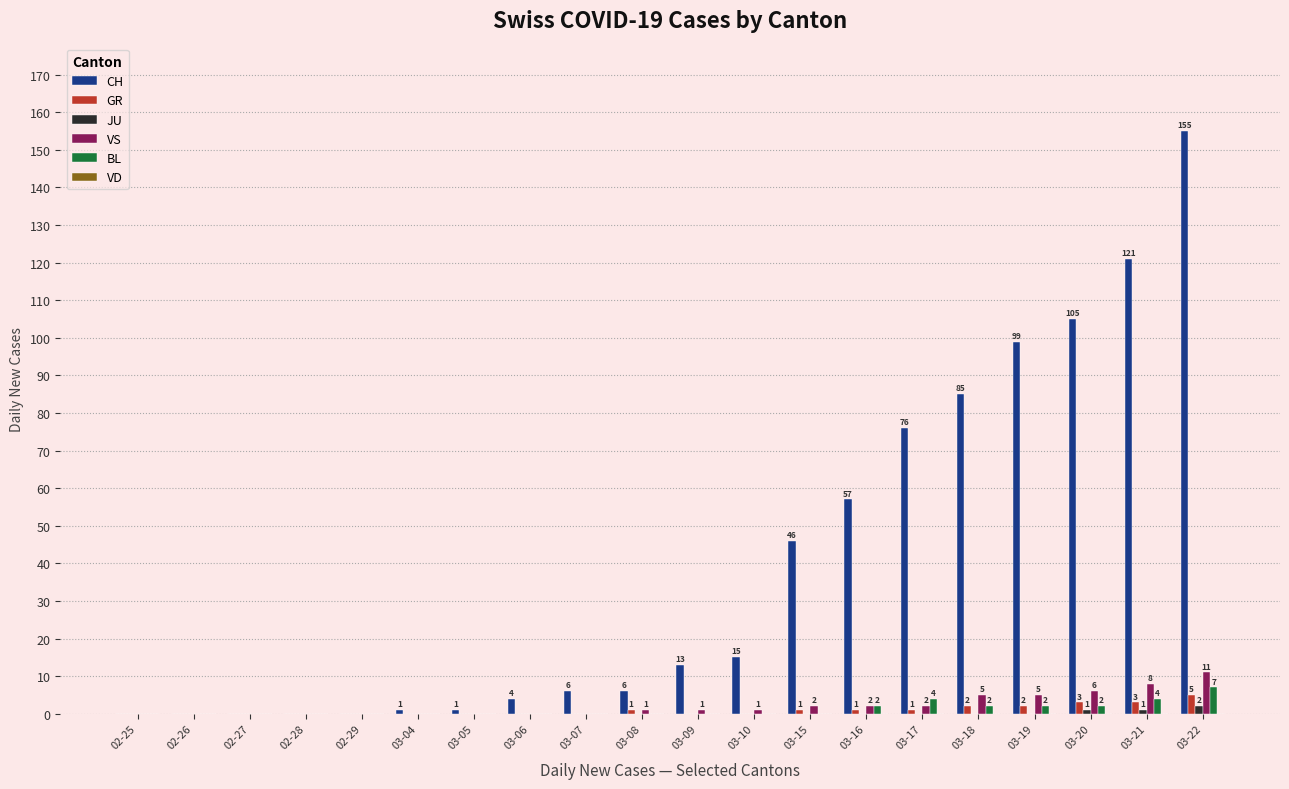

How many categories are shown in the chart?

20